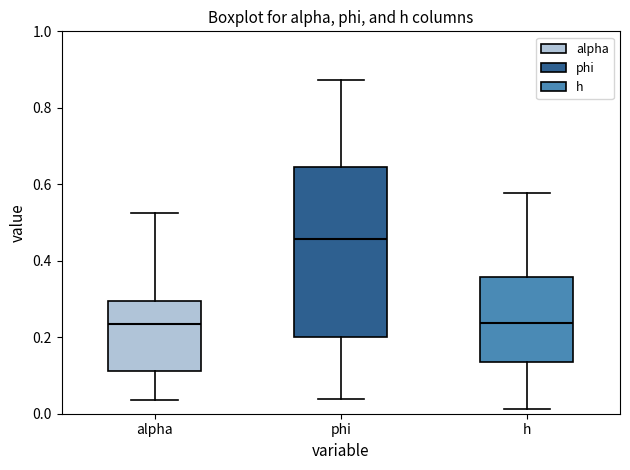

Which box has the highest median line?

phi